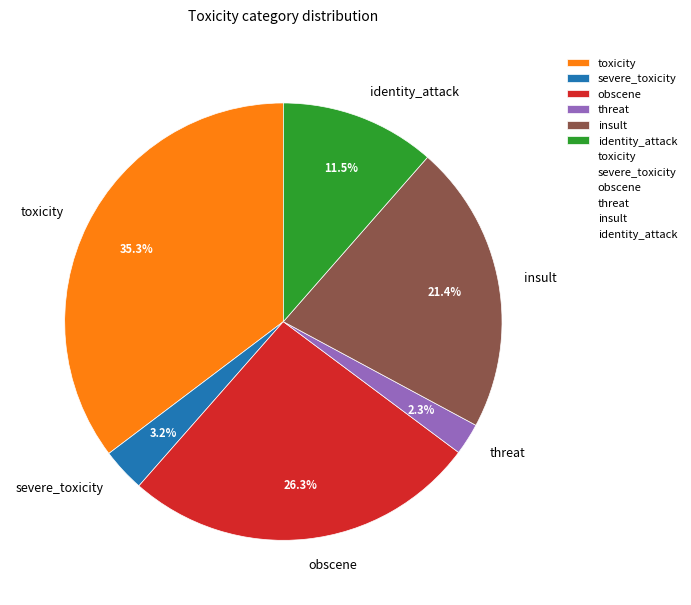

Which has a higher value, insult or severe_toxicity?

insult